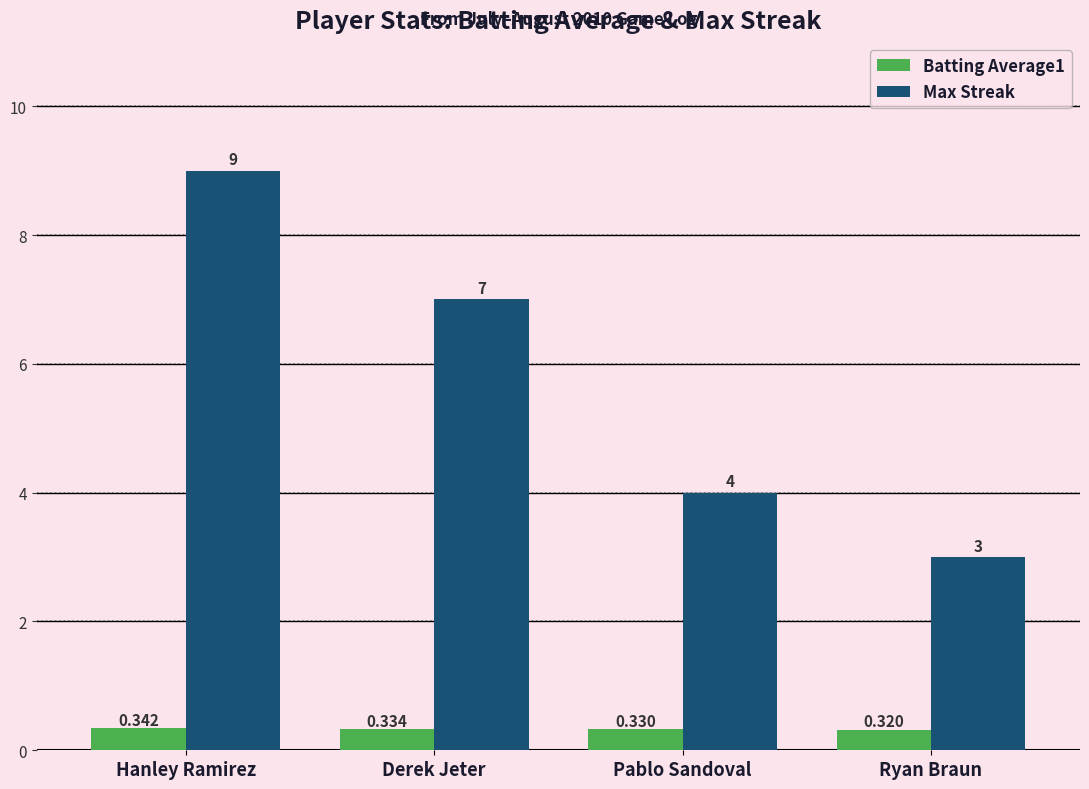

Between Derek Jeter and Pablo Sandoval, which series saw the biggest shift?

Max Streak